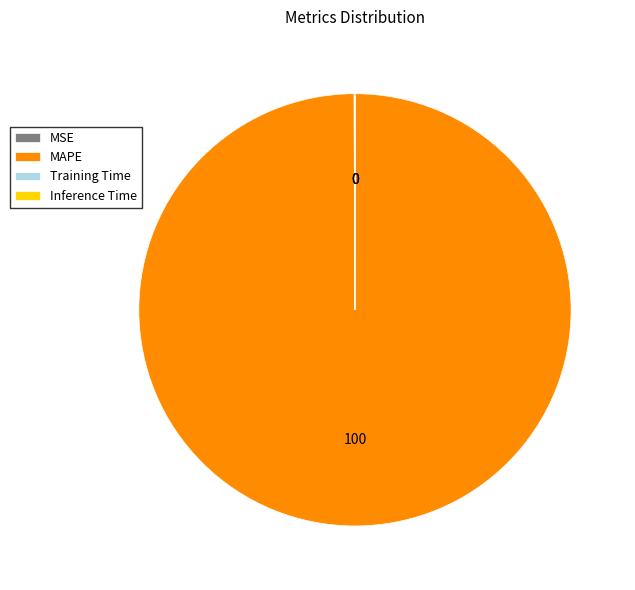

Does MAPE represent more than half of the total?

Yes